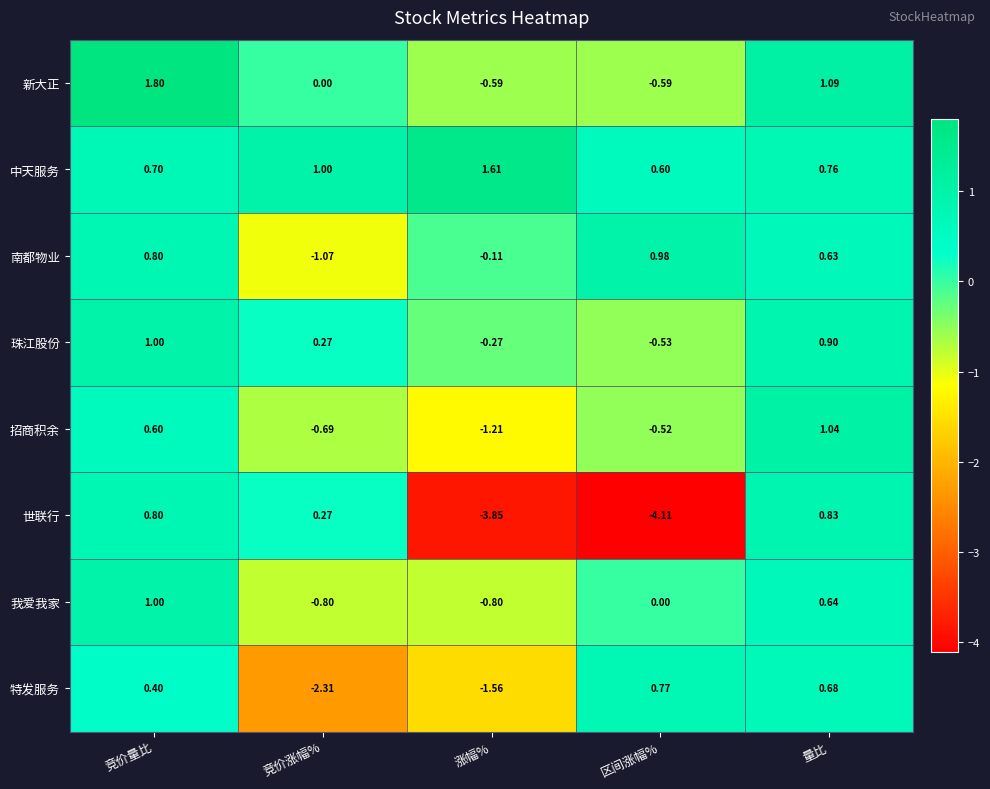

How many data points does each series have?

5